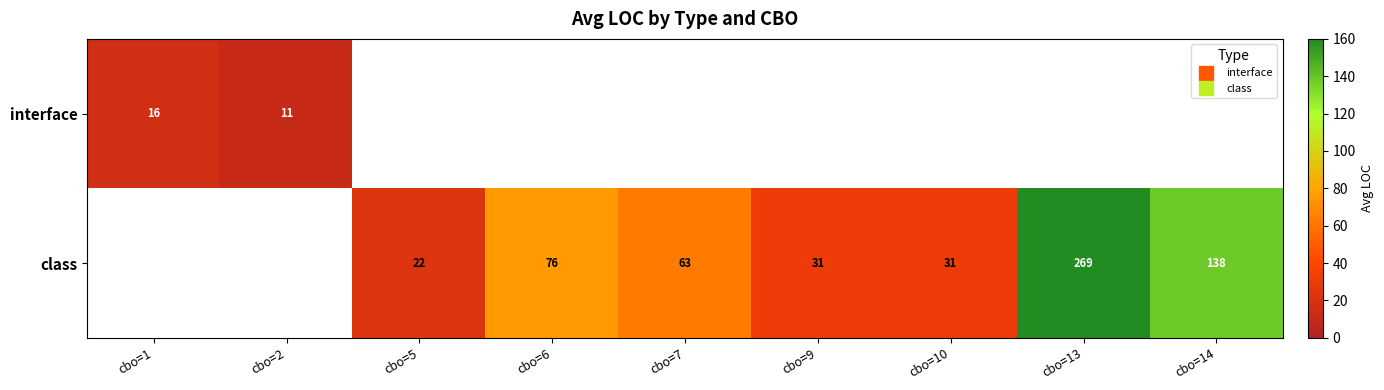

Which category has the highest value across all series?

cbo=13